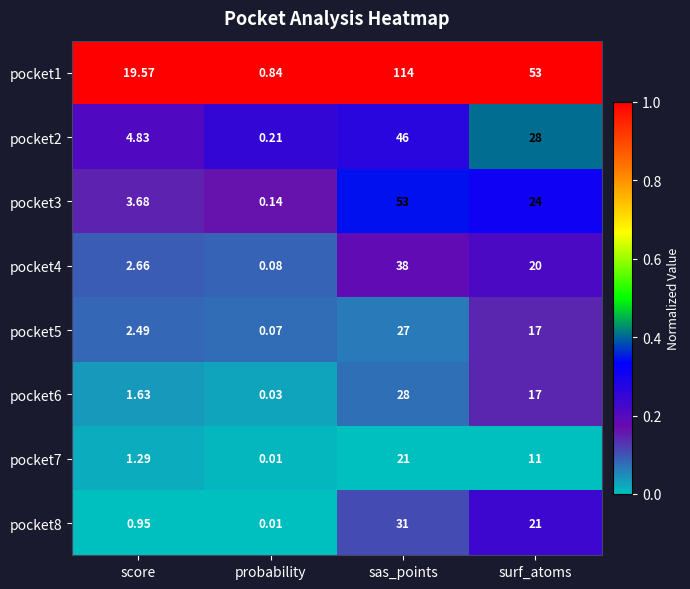

At how many categories does at least one series exceed 0?

4